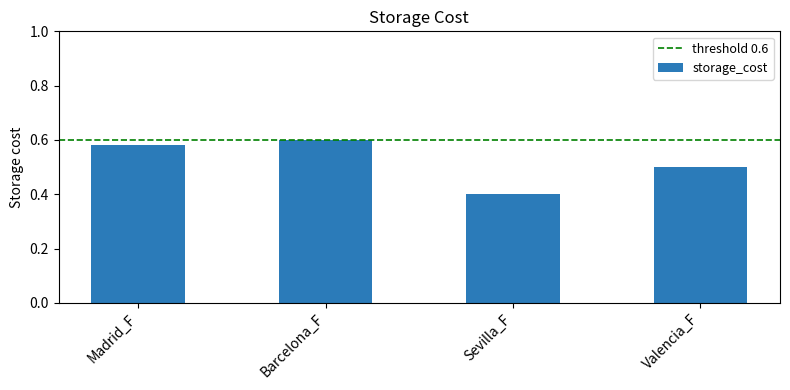

True or false: the data shows 0.4 at Sevilla_F.

True